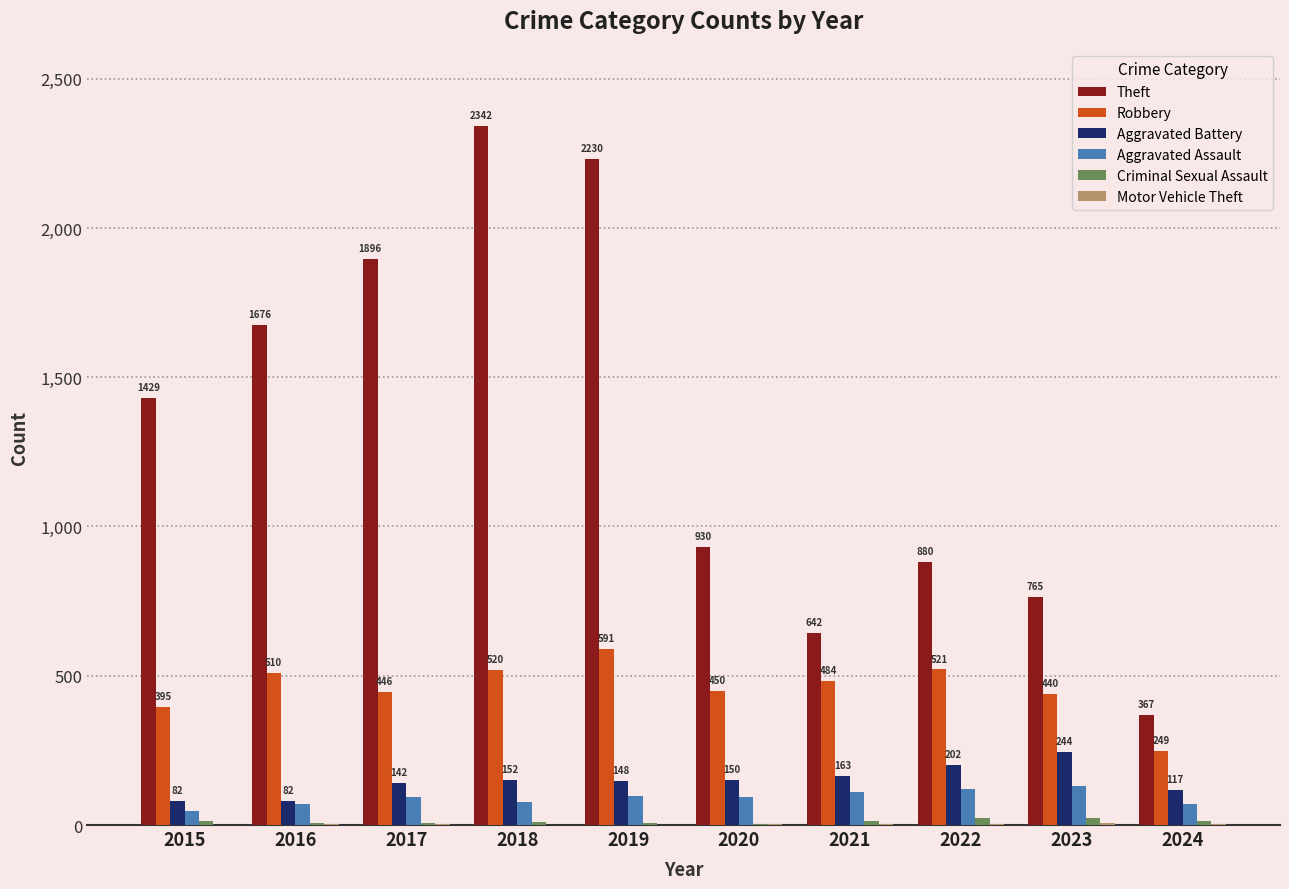

How many groups of bars are there?

10